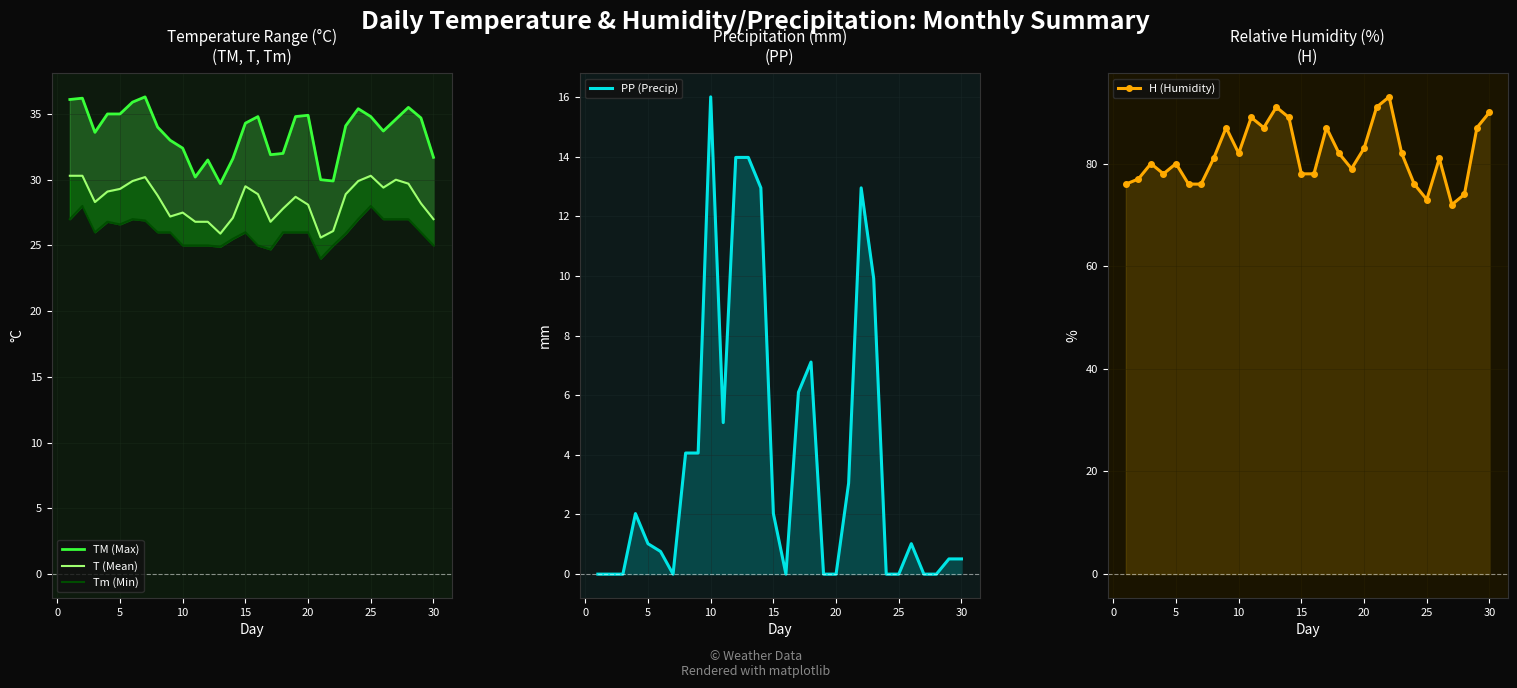

True or false: TM (Max) and T (Mean) cross at least once.

False